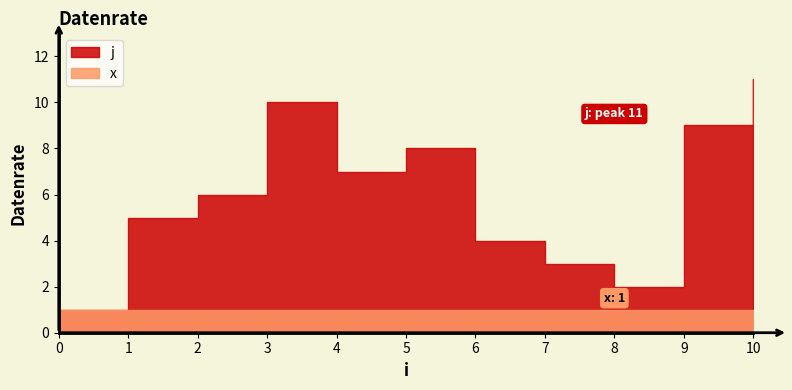

At 10, list the series in order from smallest to largest.

x, j